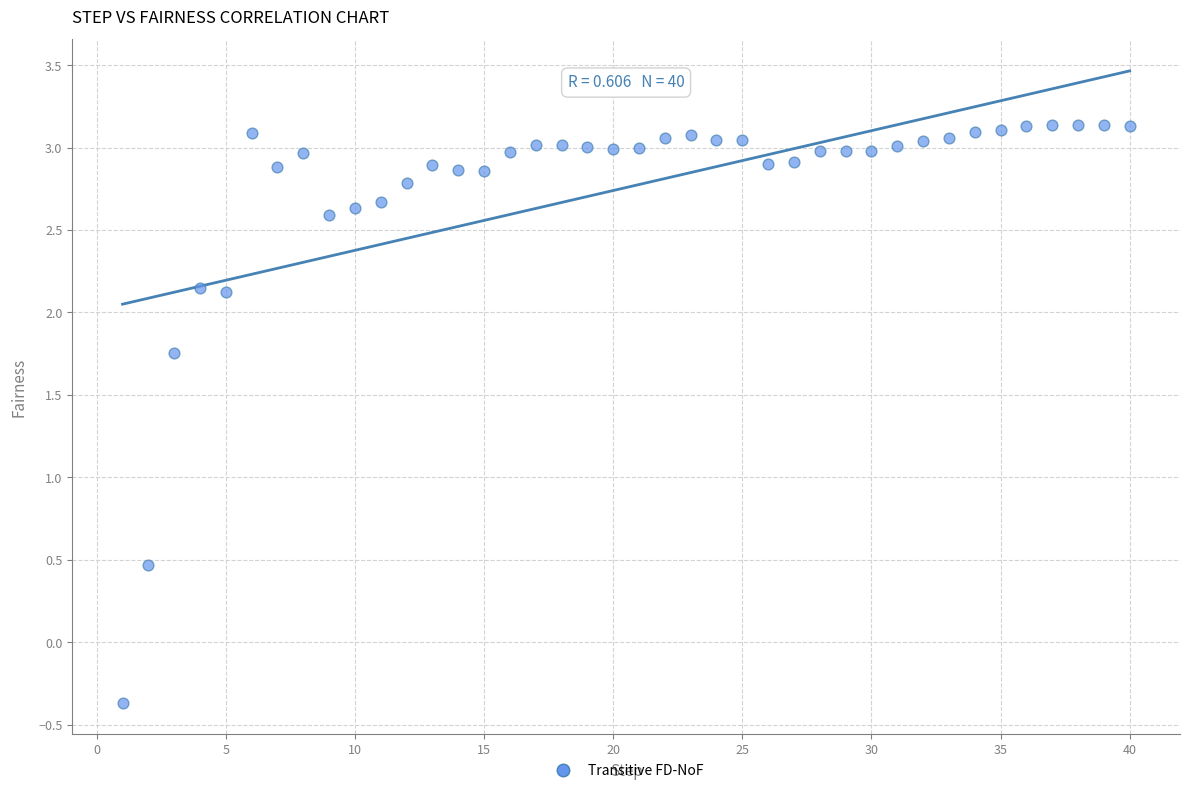

What Y value in the scatter plot is closest to 1?

0.5